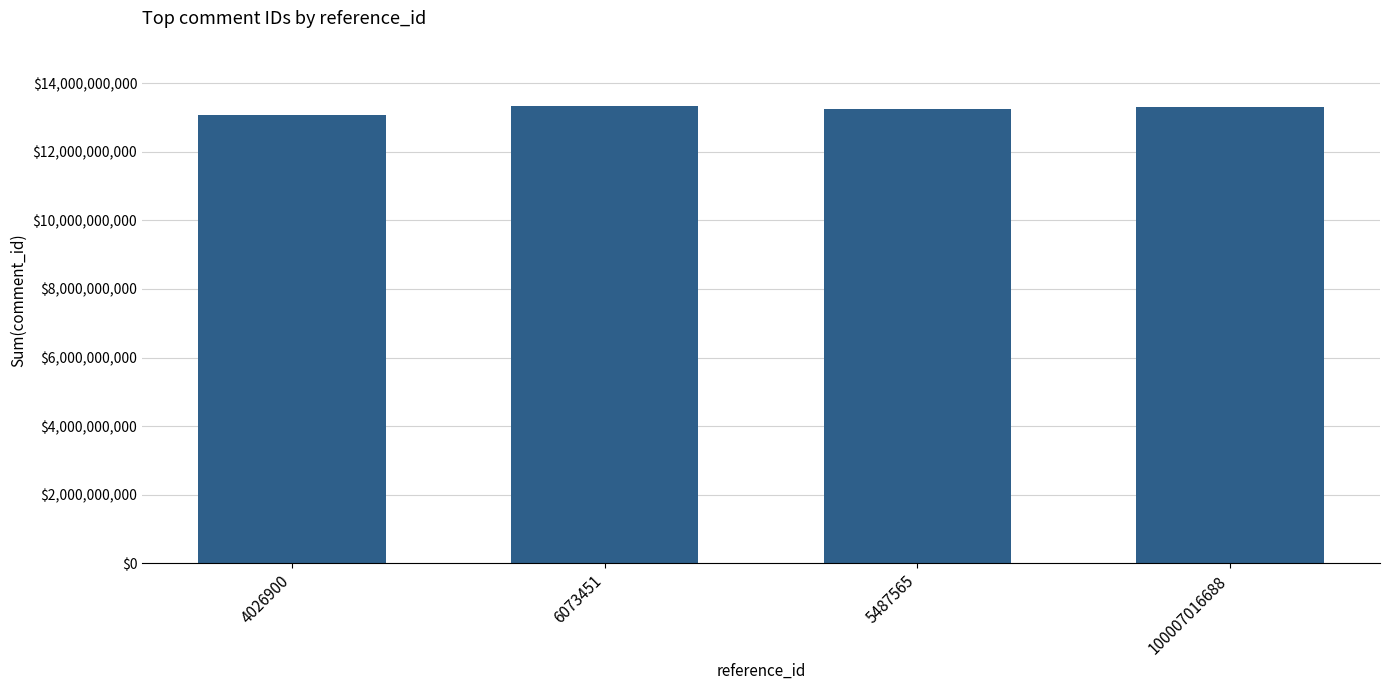

Is it true that the value at 5487565 is 13246872580?

True